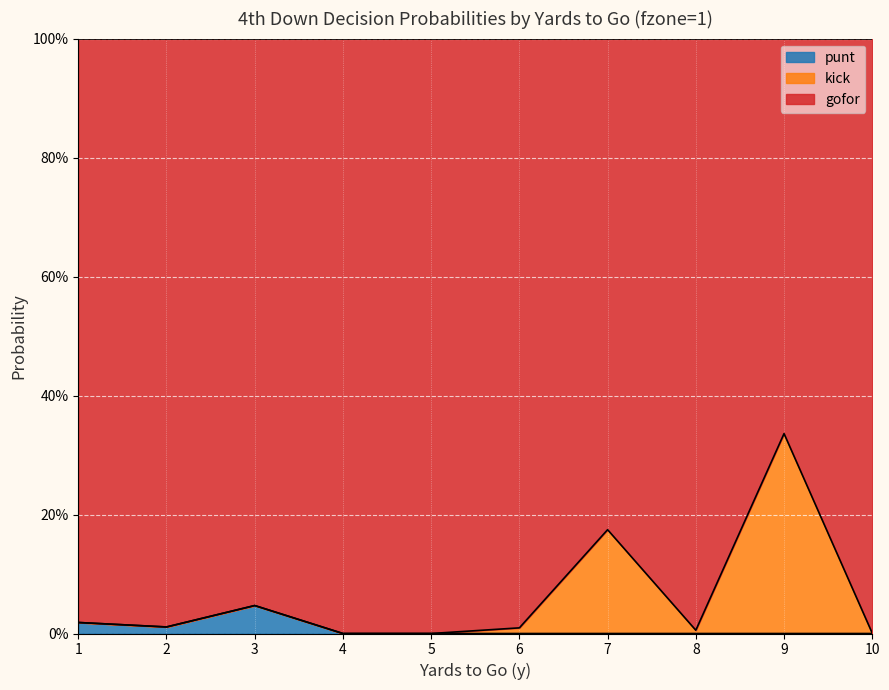

What are all the series names shown in the legend?

punt, kick, gofor